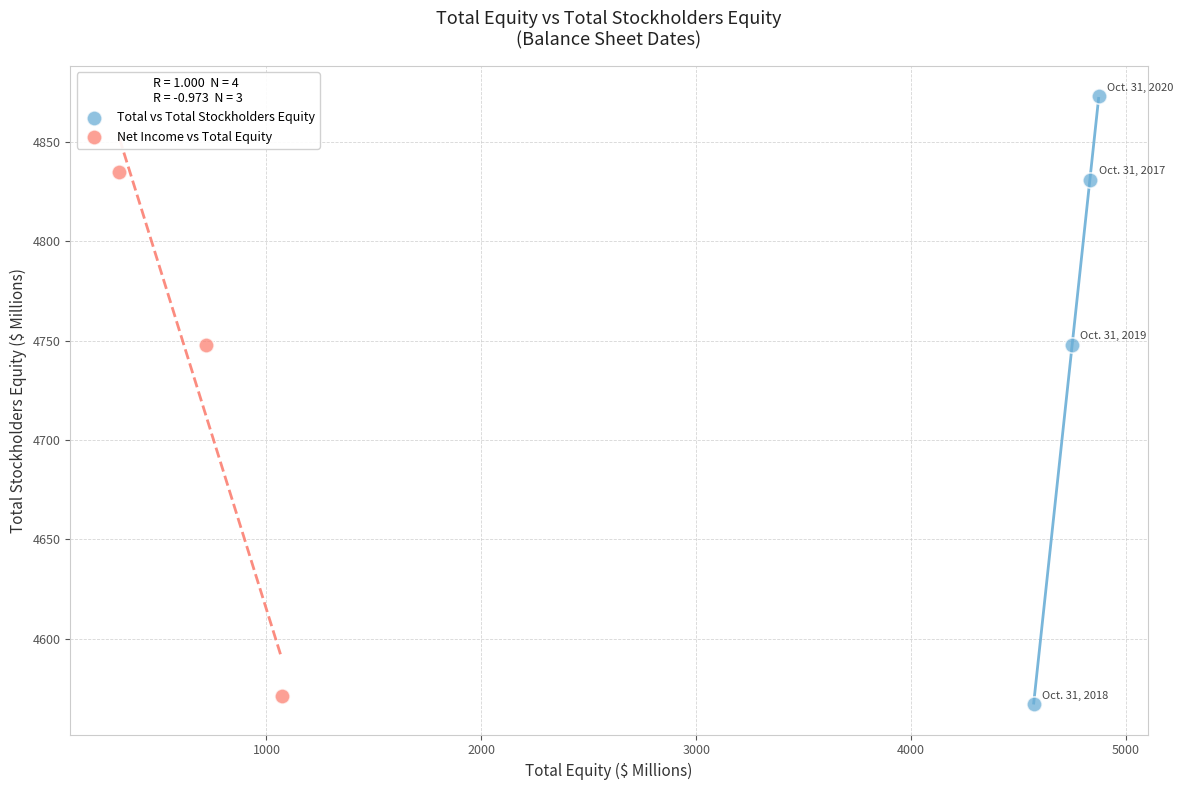

Which series reaches the maximum Y coordinate?

Total vs Total Stockholders Equity